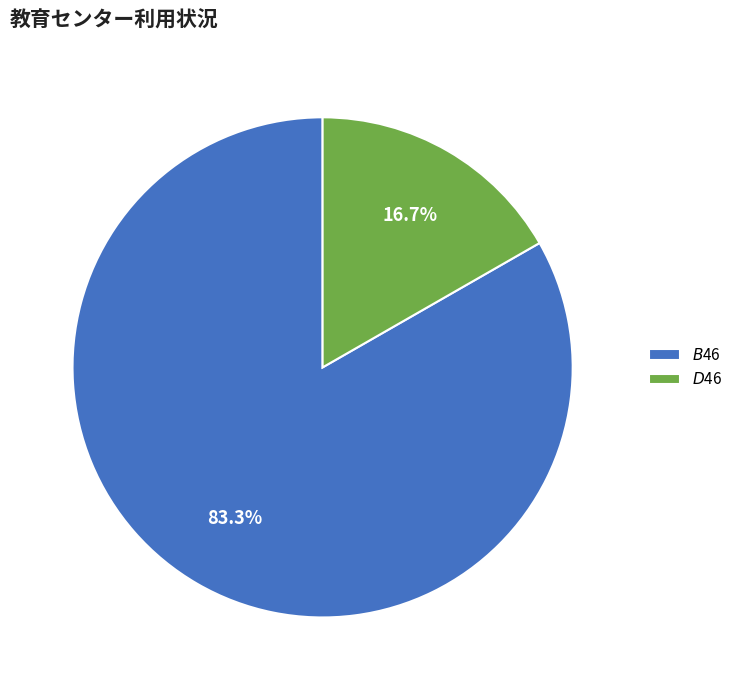

To the nearest percent, what percentage of the pie is $B$46?

83%